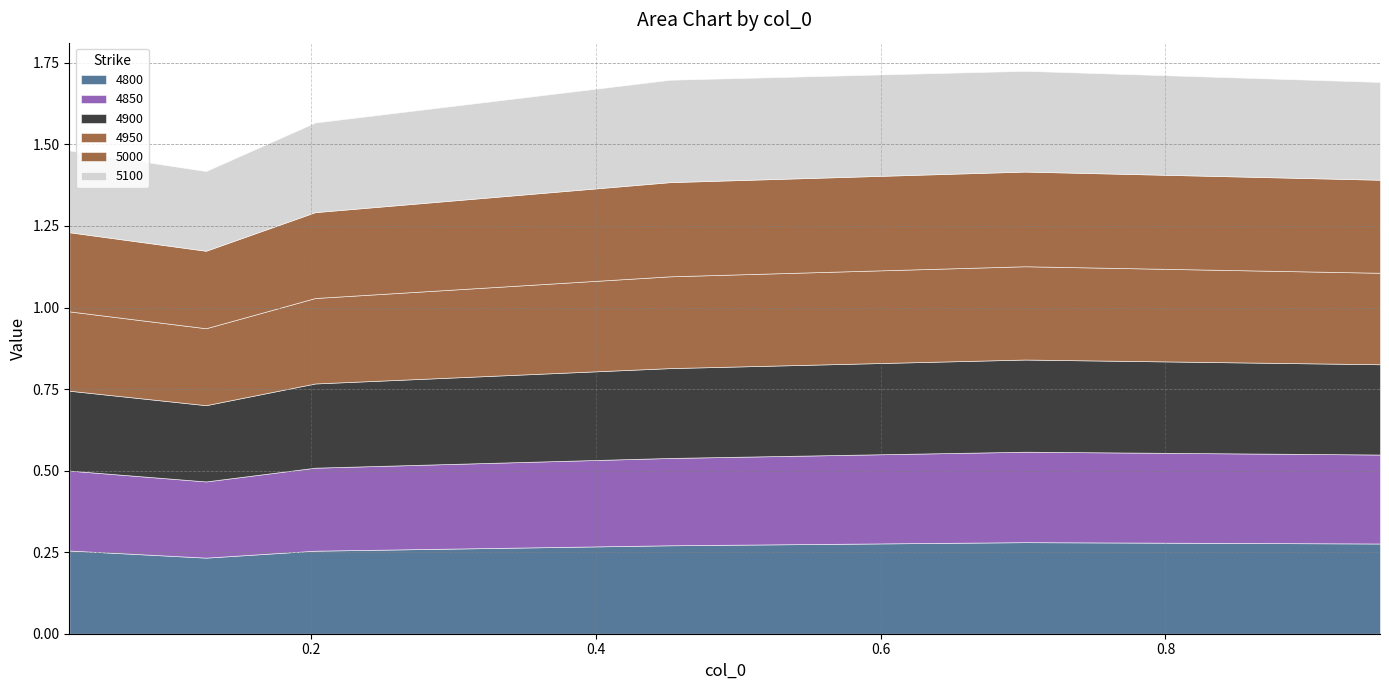

Is it true that 4950 equals 0.1 at 0.126027397260274?

False